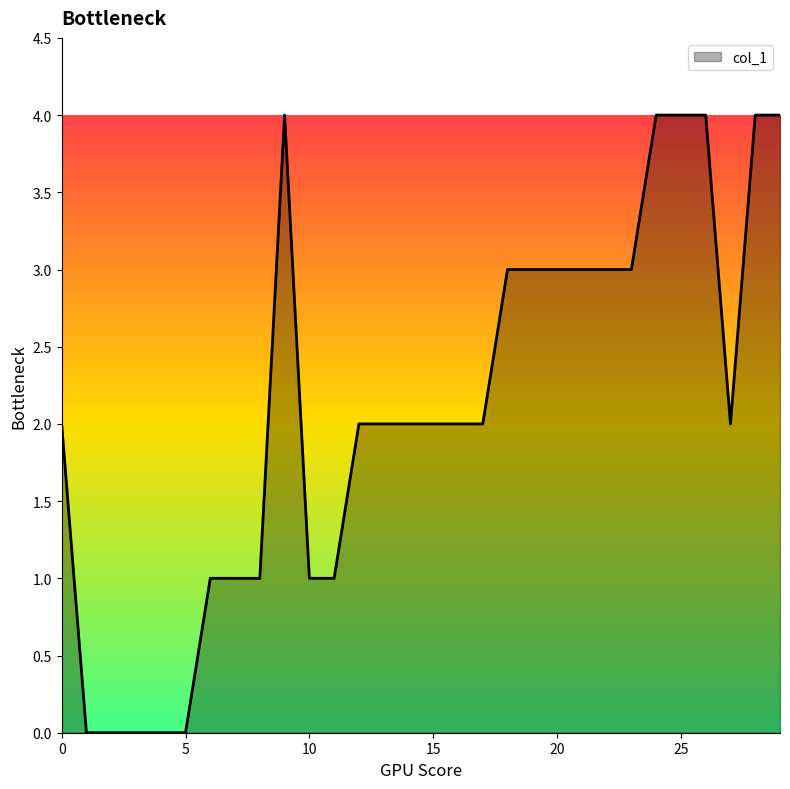

What is the greatest value displayed?

4